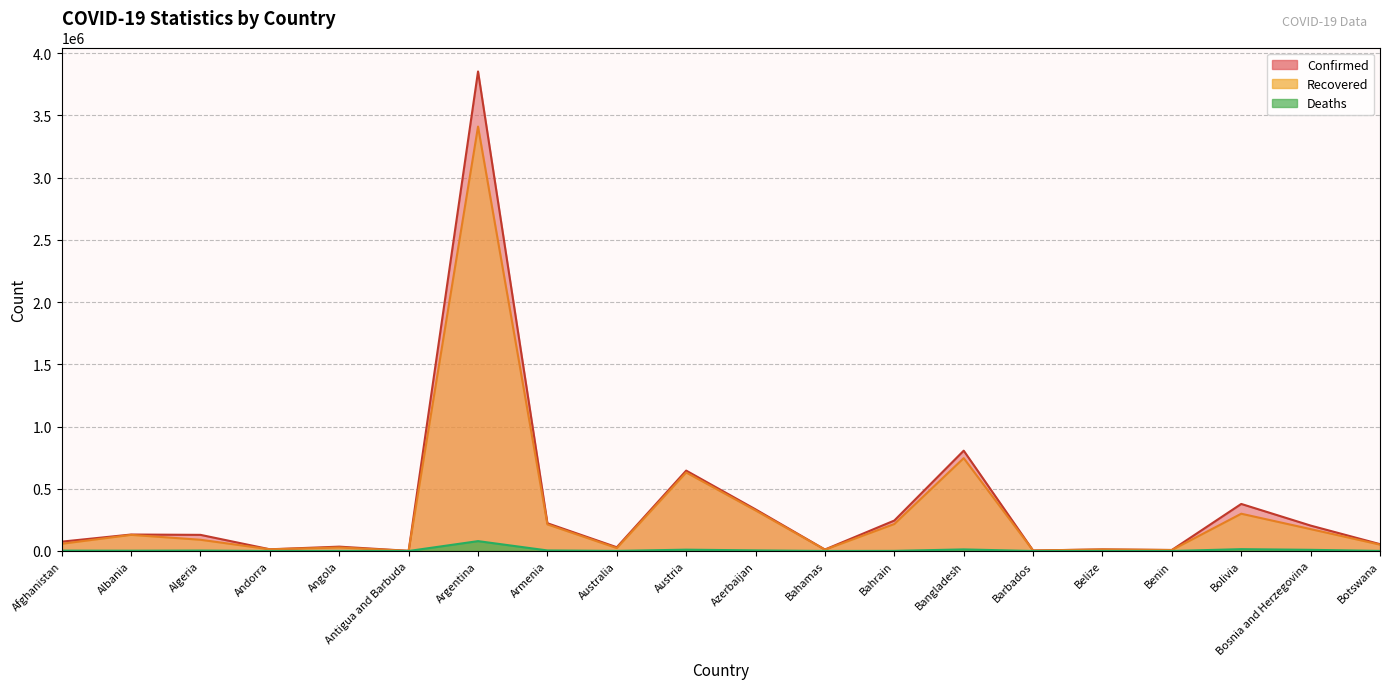

What is the value of the Recovered point at the 3rd from the left?

90281